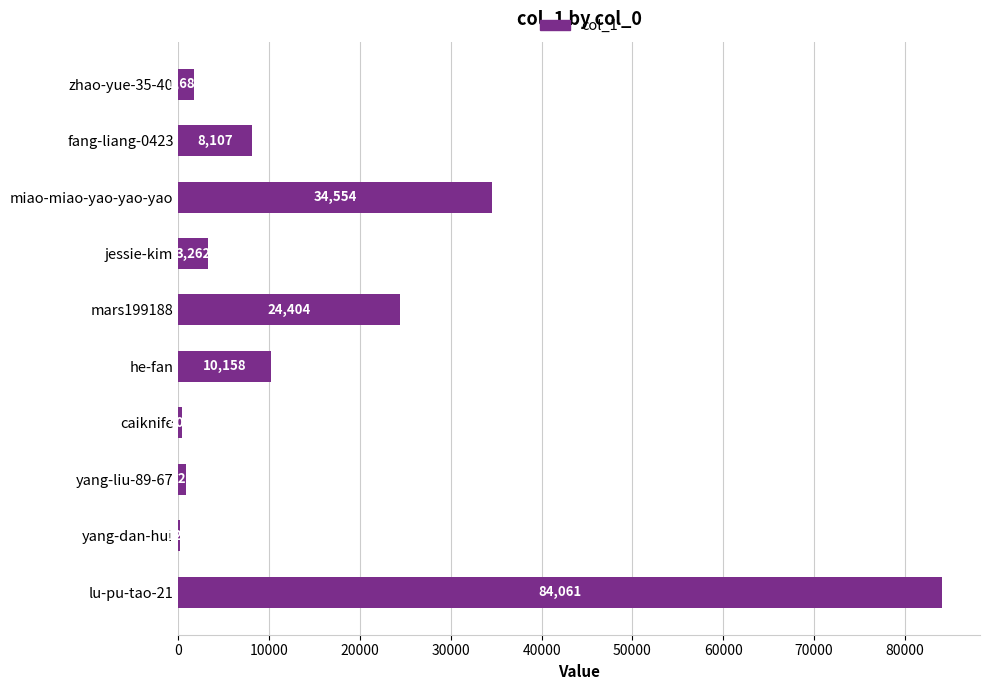

Which category has the highest value across all series?

lu-pu-tao-21